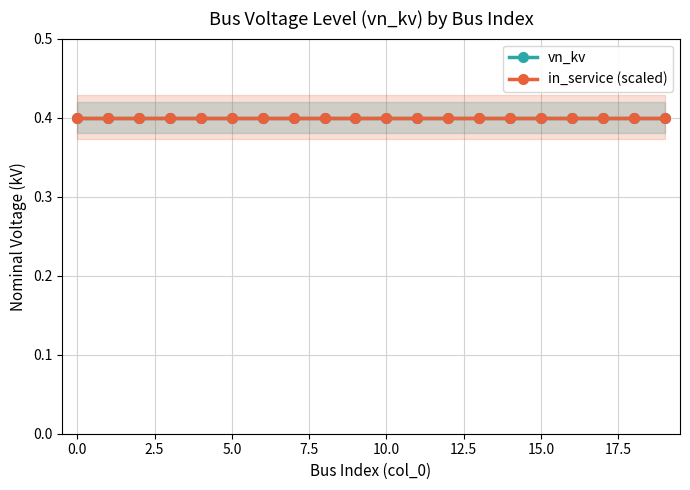

What is the greatest value displayed?

0.4